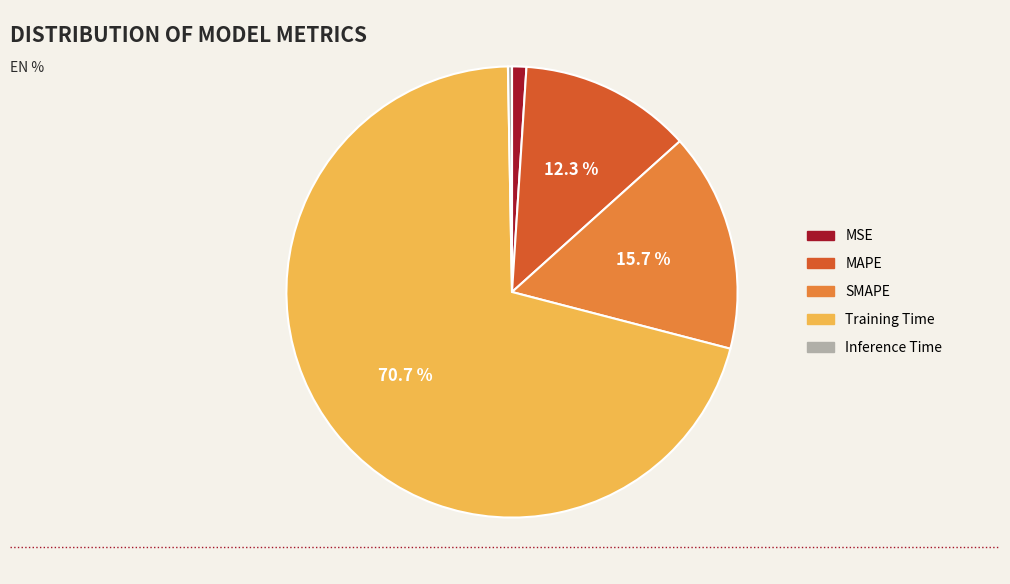

Is the sum of Inference Time and MAPE greater than half?

No